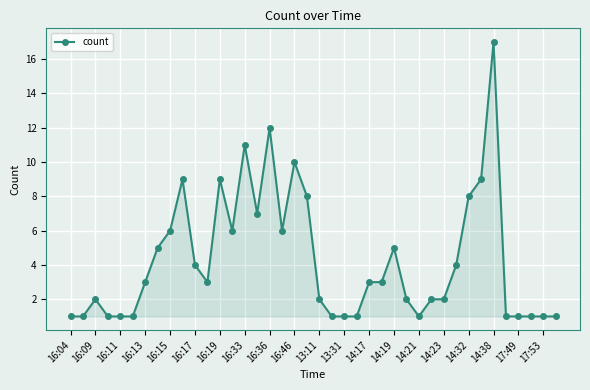

True or false: the data has more than 2 interior local peaks.

True